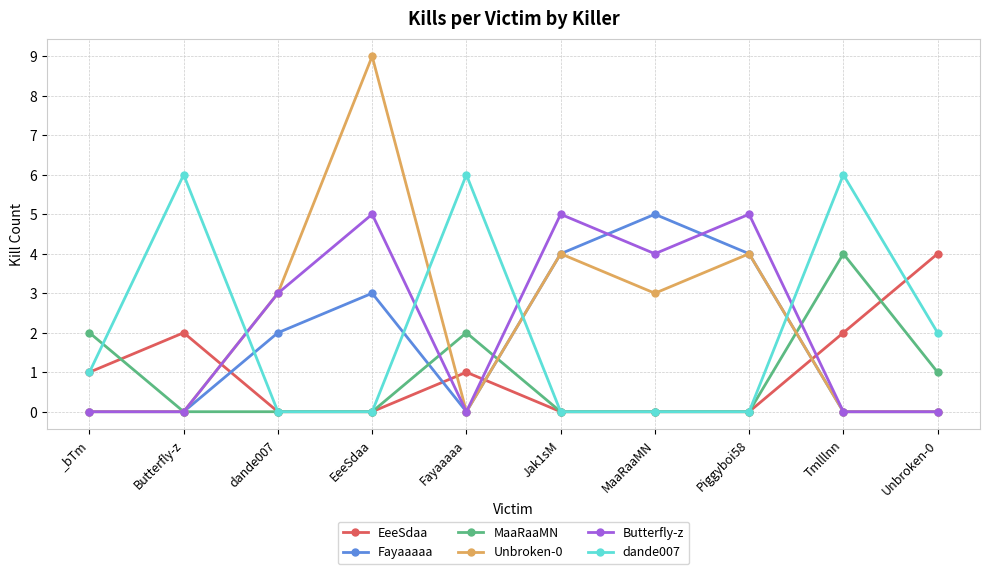

What is the sum of all Fayaaaaa values?

18